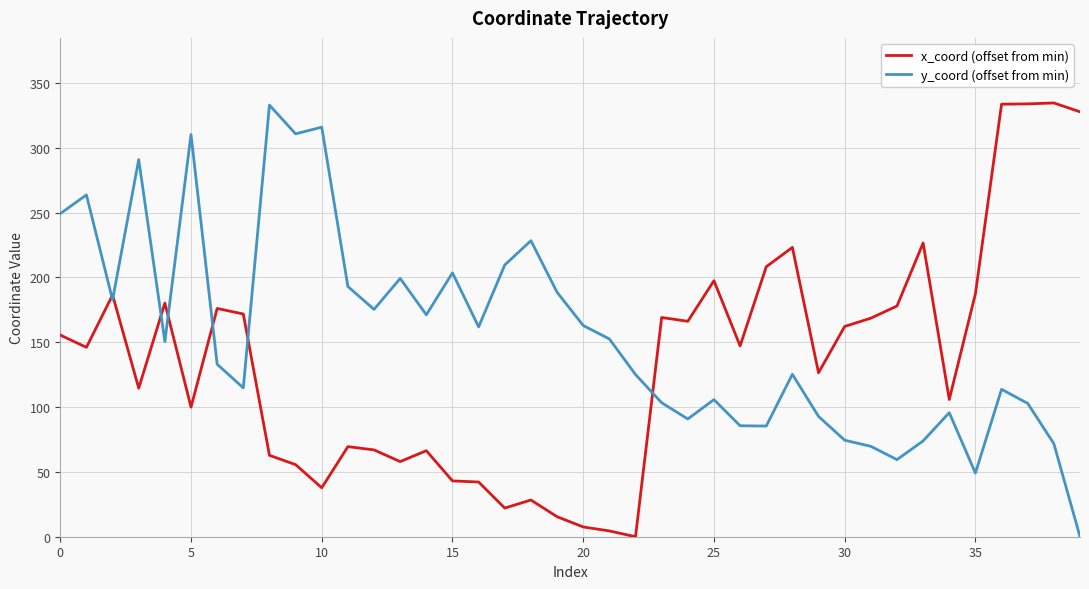

Which series ends up on top after the final intersection of y_coord (offset from min) and x_coord (offset from min)?

x_coord (offset from min)